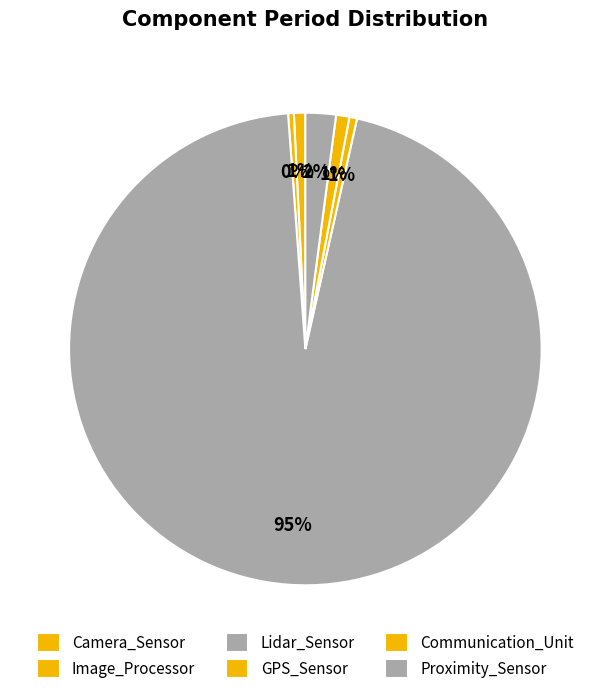

How many slices are in this pie chart?

6